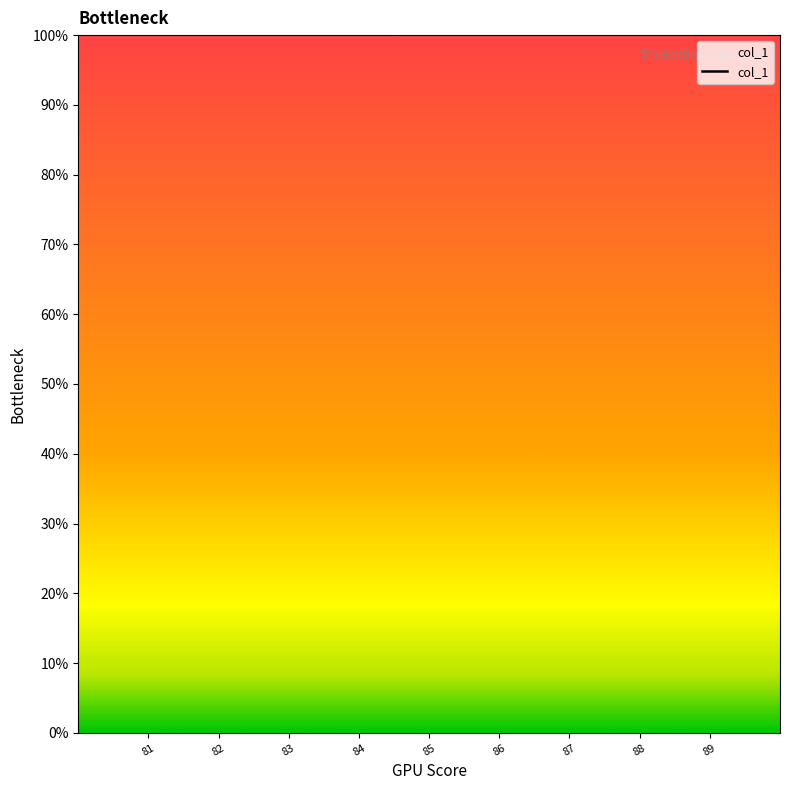

Between 87 and 89, which is larger?

89